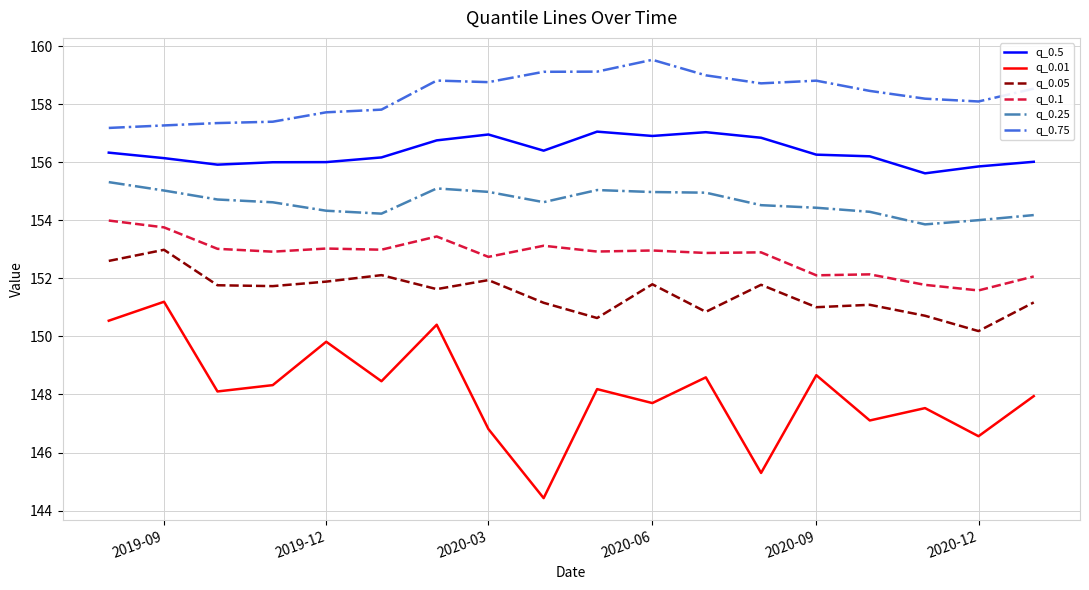

What is the difference between the maximum and second lowest values in the q_0.05 series?

2.3